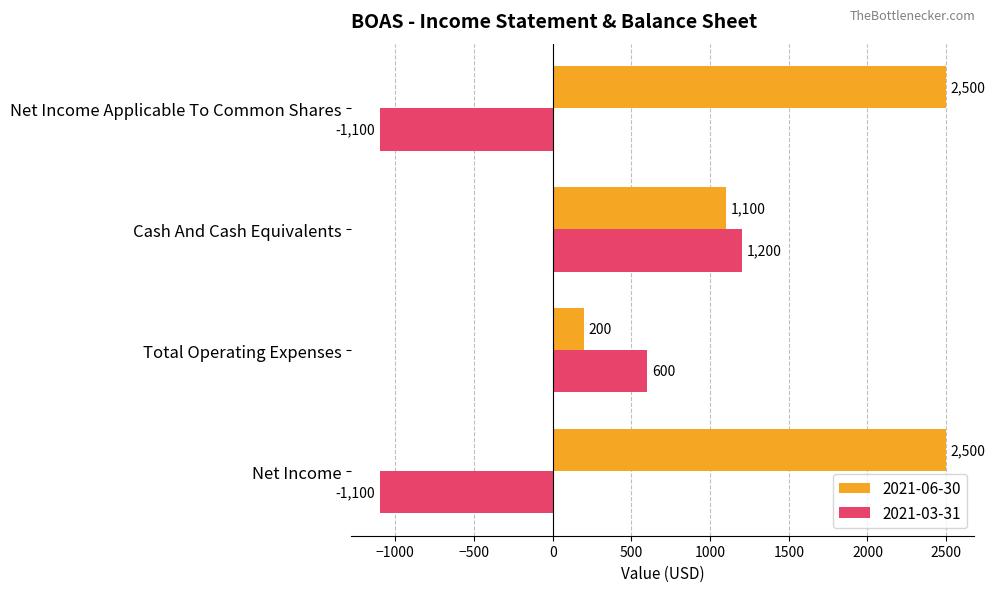

Which category has the lowest value in the 2021-06-30 series?

Total Operating Expenses